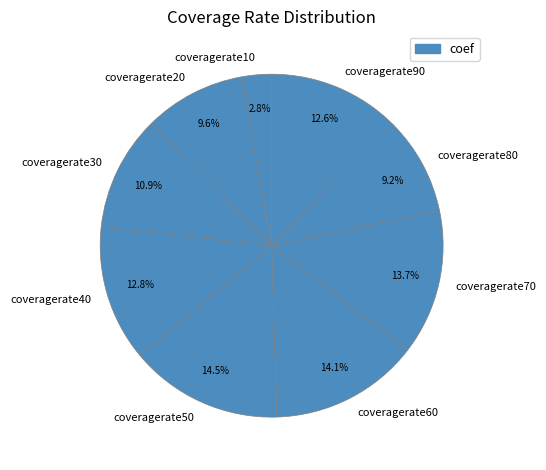

Is coveragerate30 the majority of the pie?

No